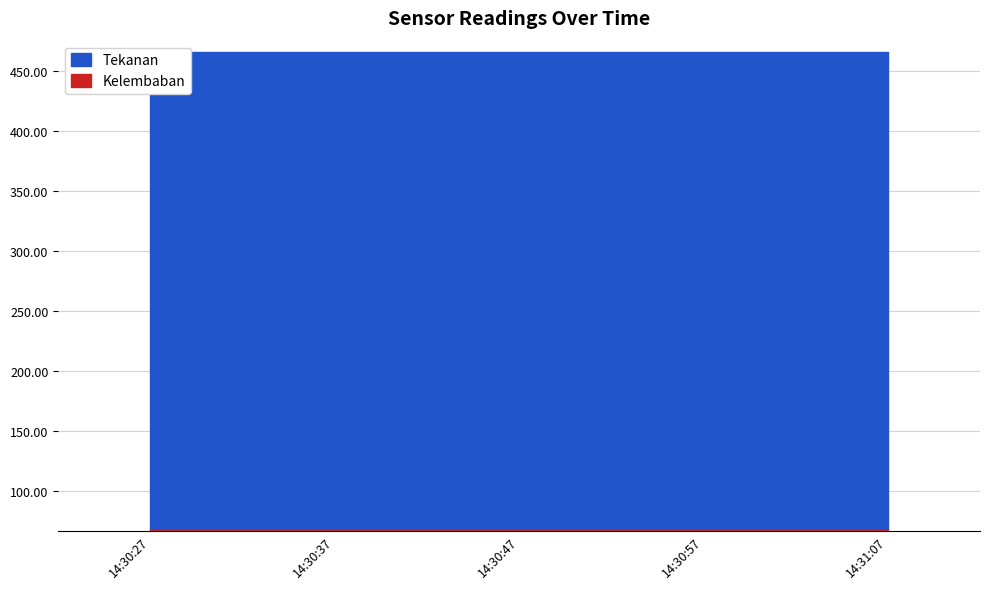

What is the total value across all series at 14:31:07?

532.8